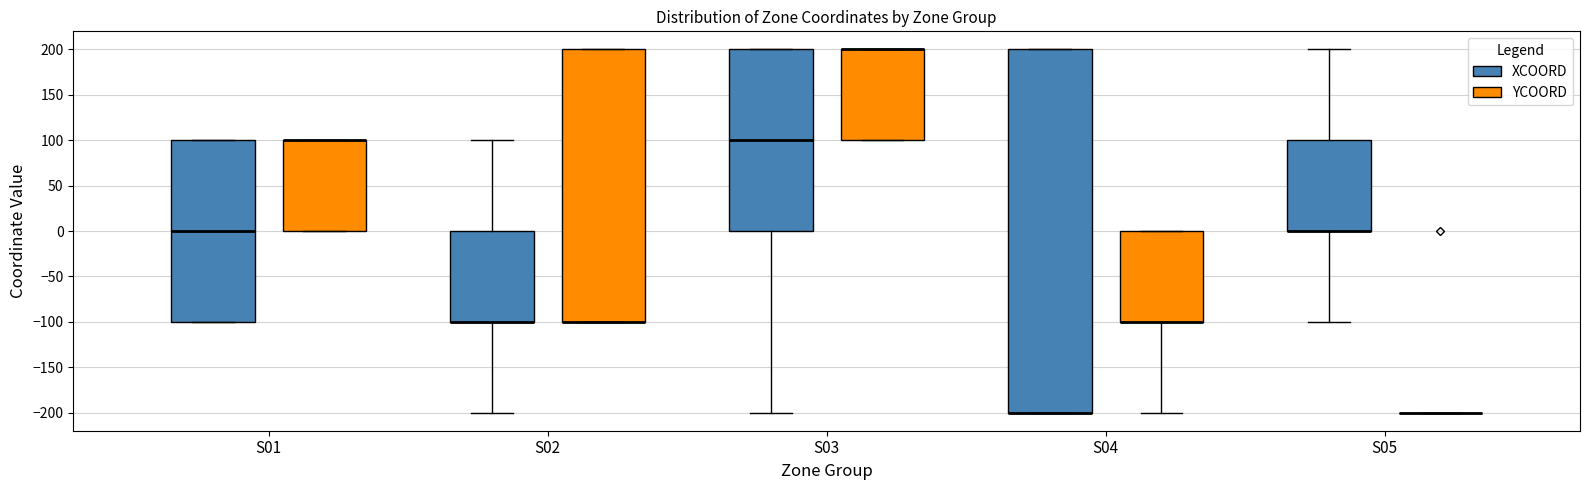

Comparing the boxes themselves (not the whiskers), which one is the tallest?

S04 (XCOORD)